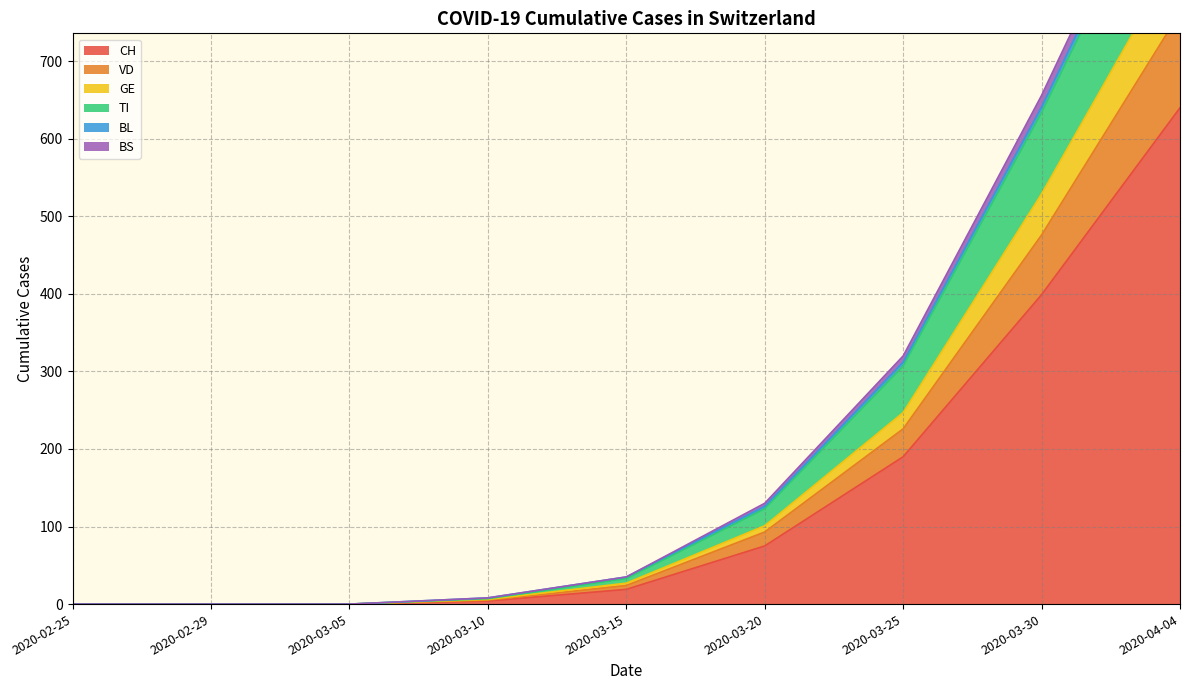

At which label is CH closest to 320?

2020-03-30